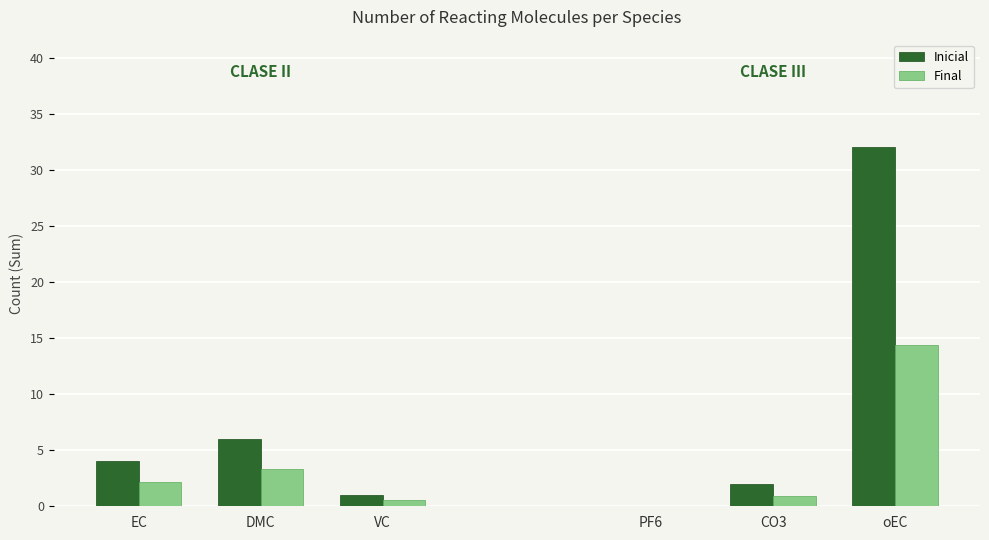

How many values in Final are above zero?

5